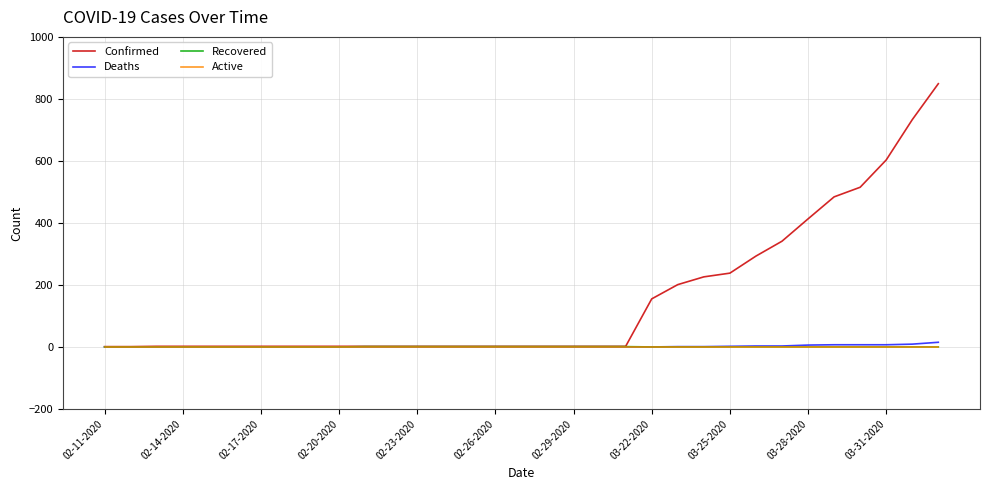

Which series has the largest total across all categories?

Confirmed